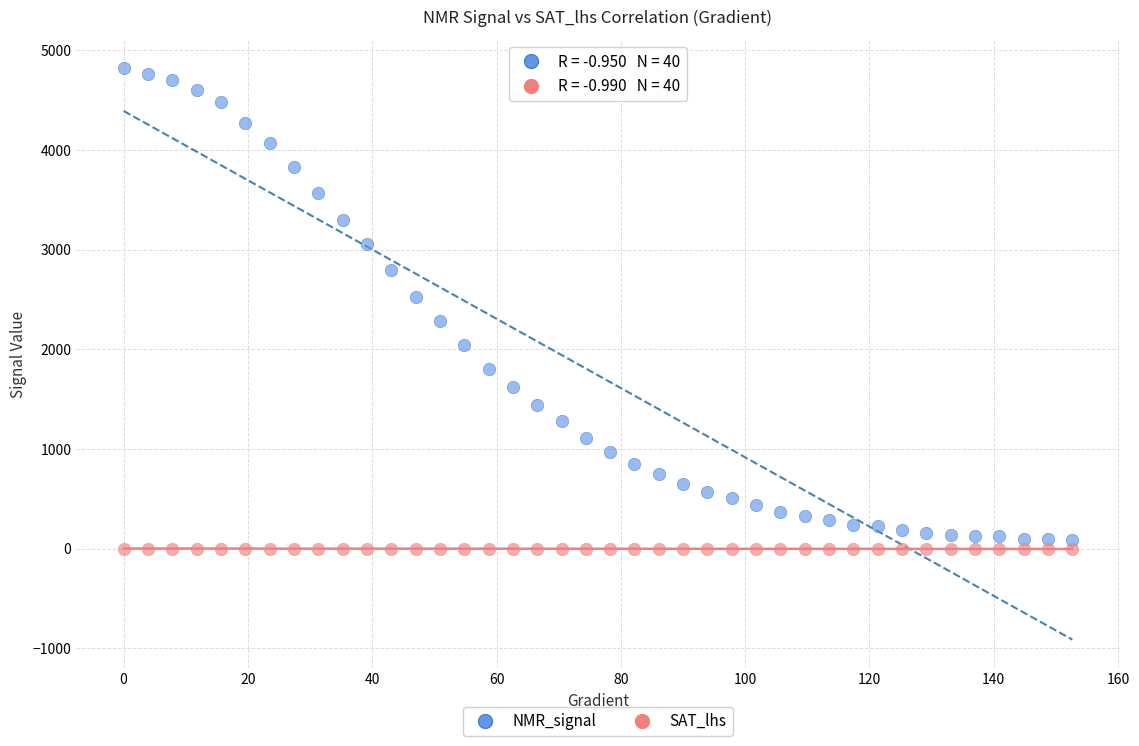

Which series contains the highest Y value?

NMR_signal